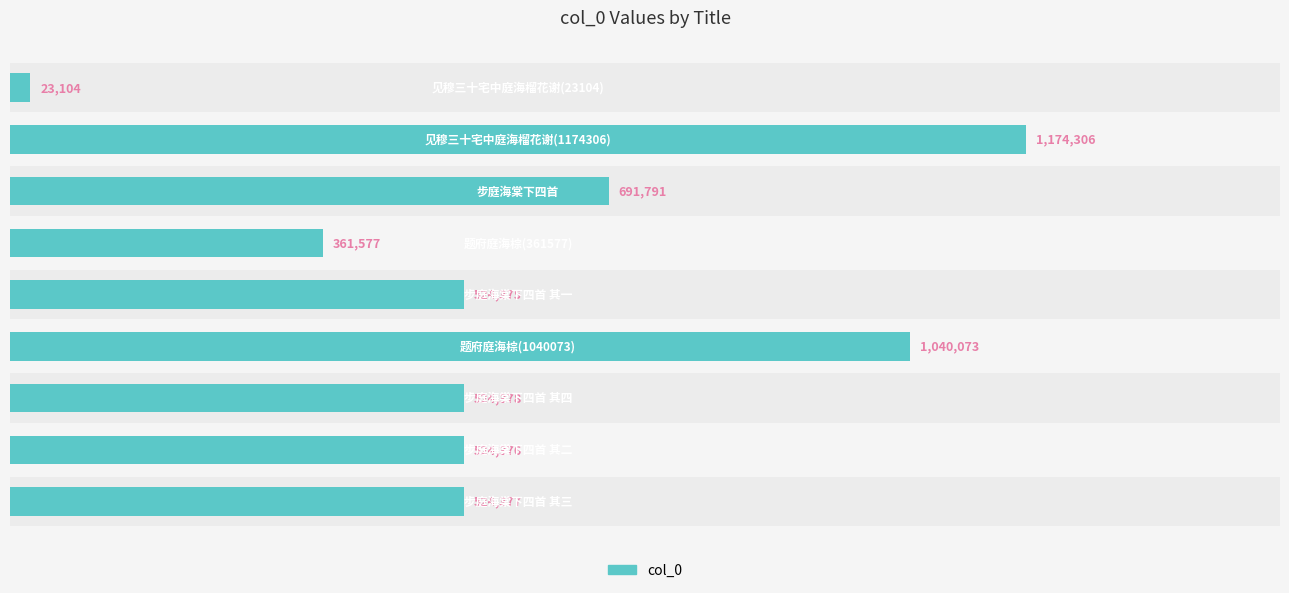

The chart shows a value of 524376 at 0.2. True or false?

True